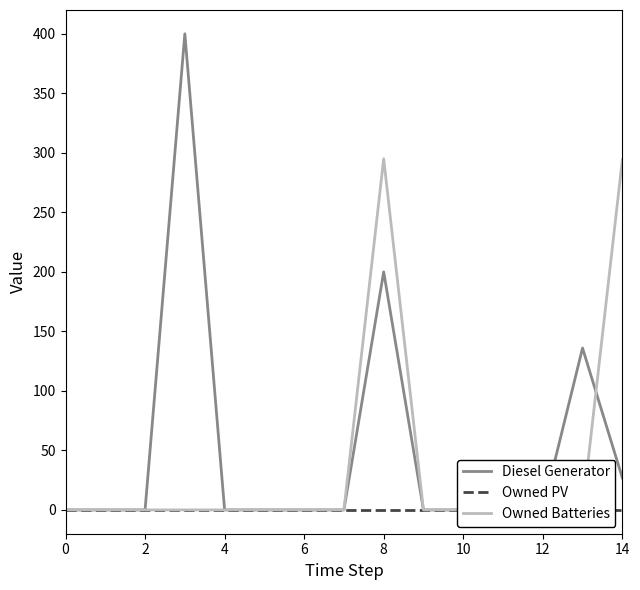

Rank the series by their average value, from highest to lowest.

Diesel Generator, Owned Batteries, Owned PV